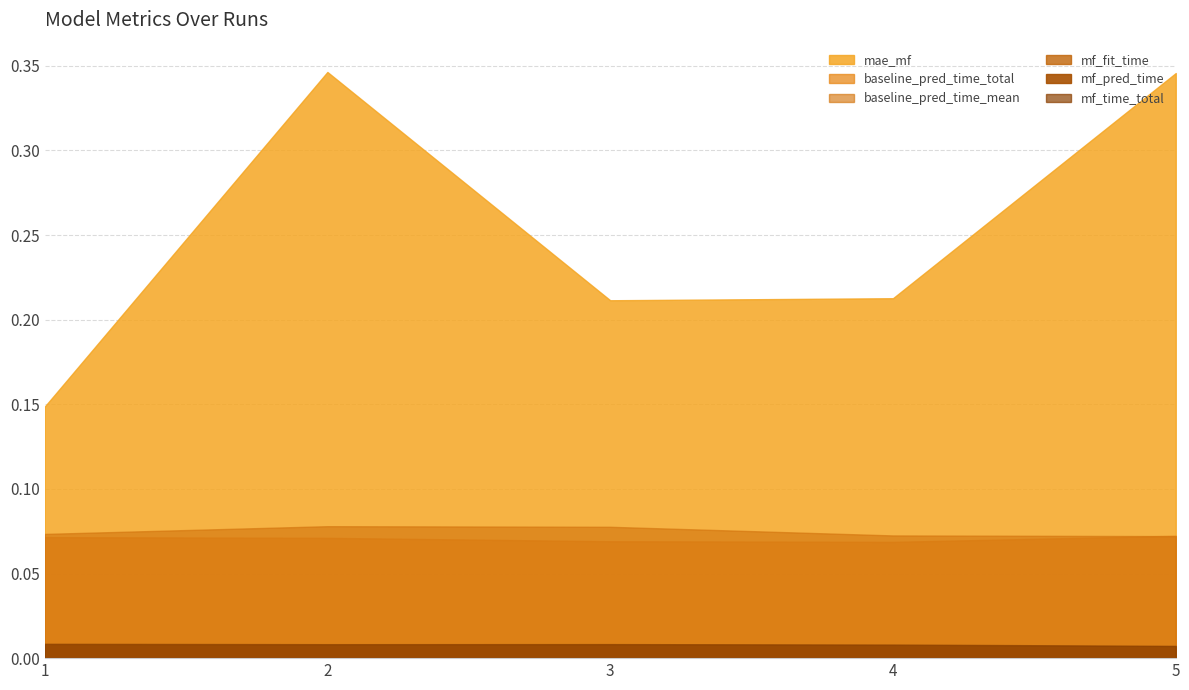

What are all the series names shown in the legend?

mae_mf, baseline_pred_time_total, baseline_pred_time_mean, mf_fit_time, mf_pred_time, mf_time_total